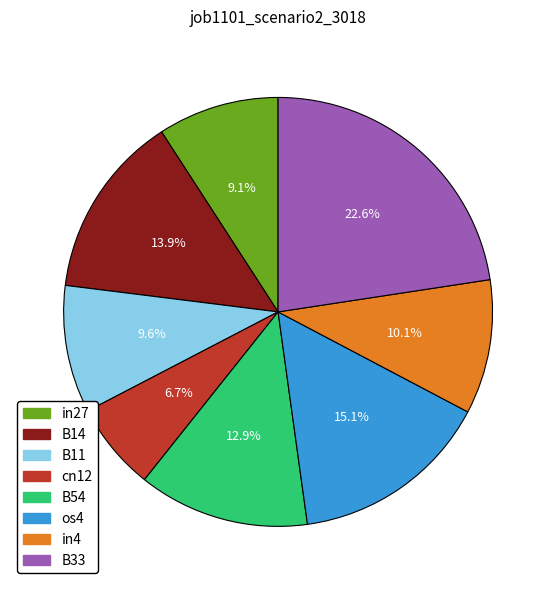

Does any single category account for the majority?

No